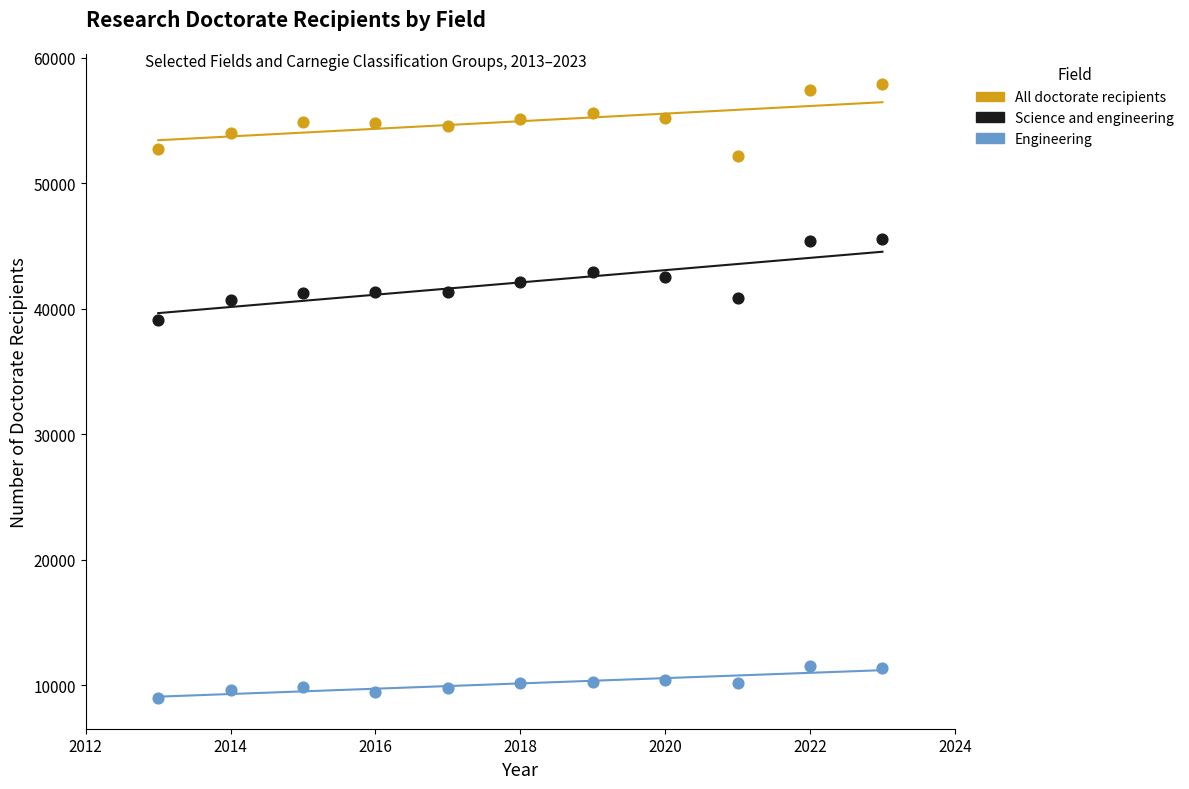

Which series has the largest Y range (max minus min)?

Science and engineering